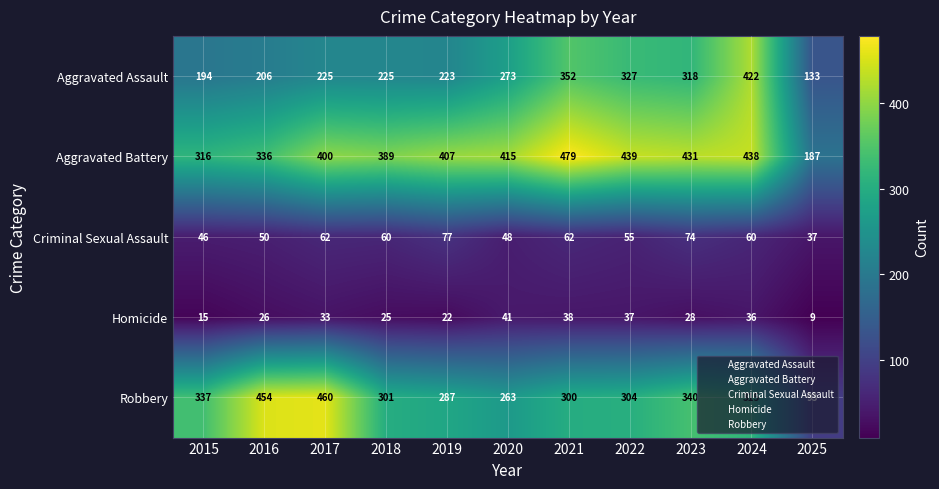

The value of Criminal Sexual Assault at 2023 is 132. True or false?

False